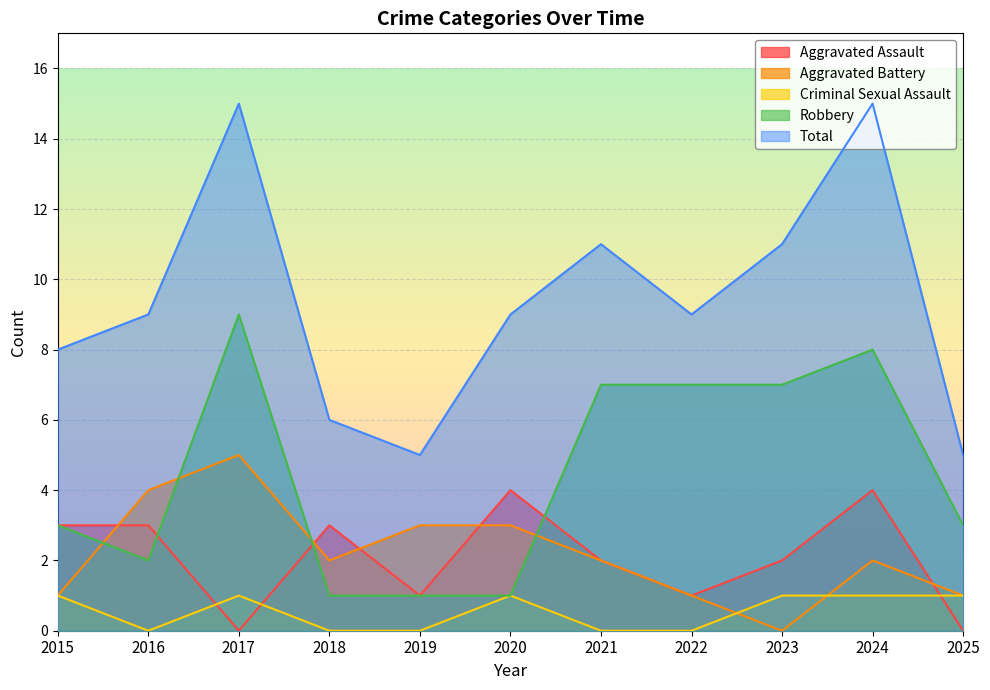

How many Criminal Sexual Assault values are between 0 and 1?

11